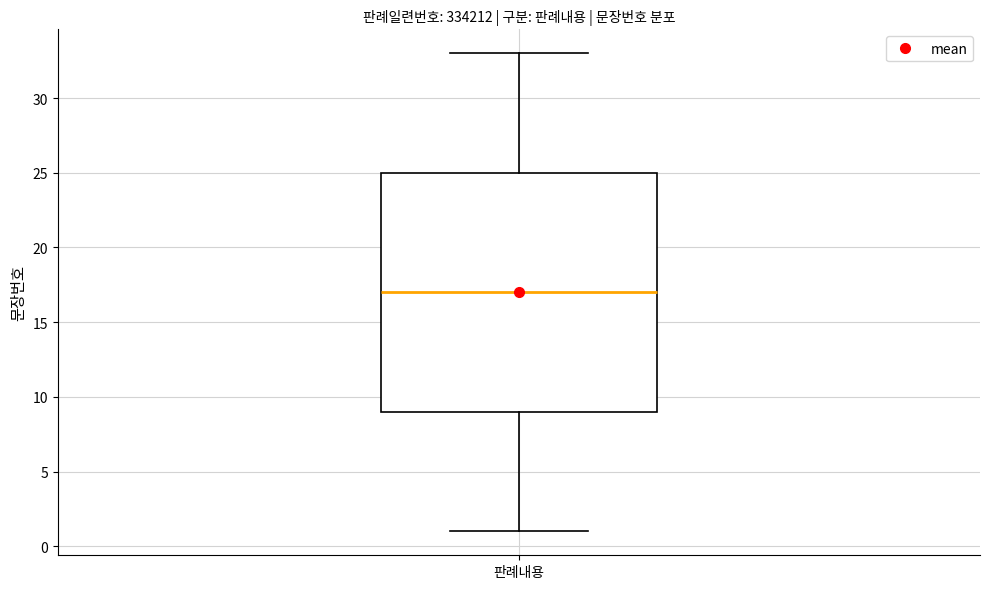

Read this box plot against the y-axis: the position of the median line, the range covered by the box, and the ends of both whiskers. The values are not printed on the chart, so give them approximately, as read against the axis.

median 17, box 9 to 25, whiskers 1 to 33